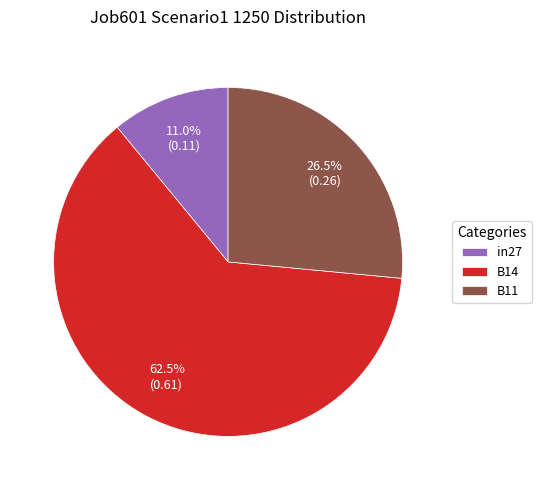

Between B14 and B11, which is larger?

B14